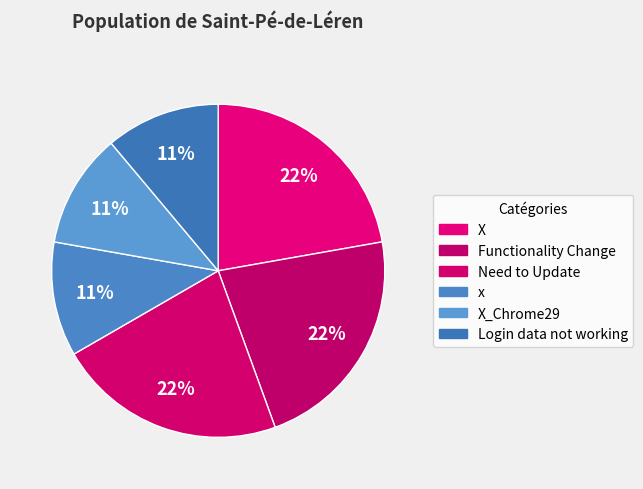

How many slices are in this pie chart?

6